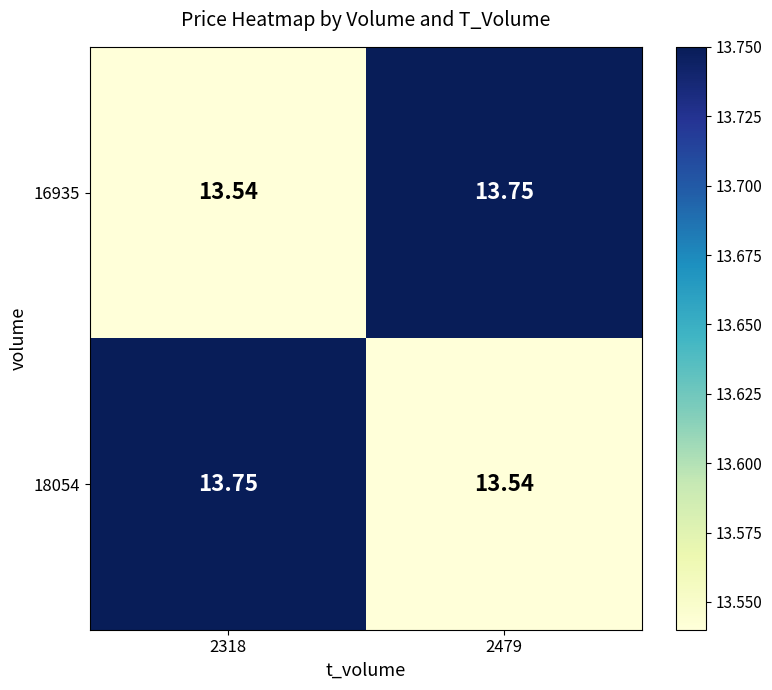

Is the value of 18054 at 2479 greater than the value of 16935 at 2479?

No